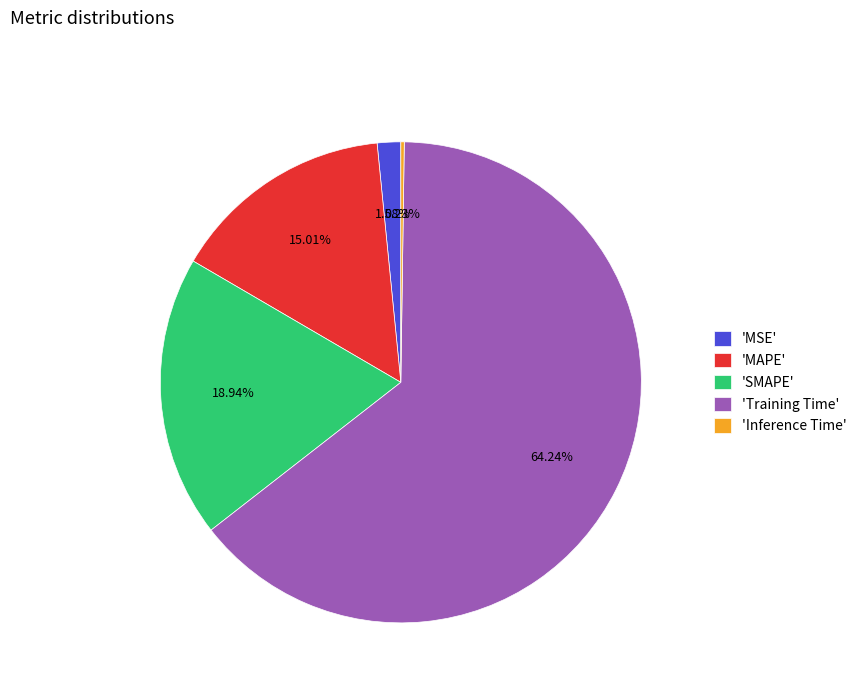

Approximately how many times larger is the value at 'SMAPE' compared to 'Training Time'?

0.3